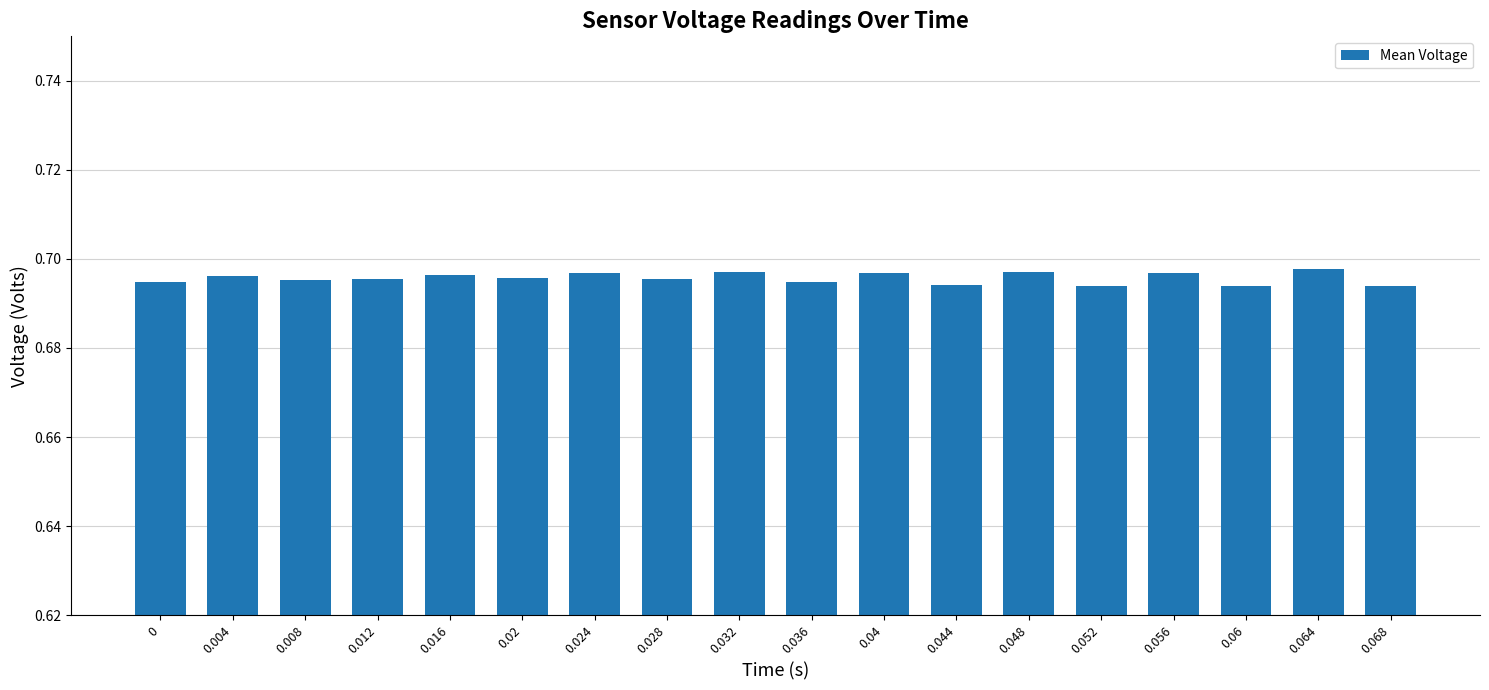

How many values are between 0 and 1?

18